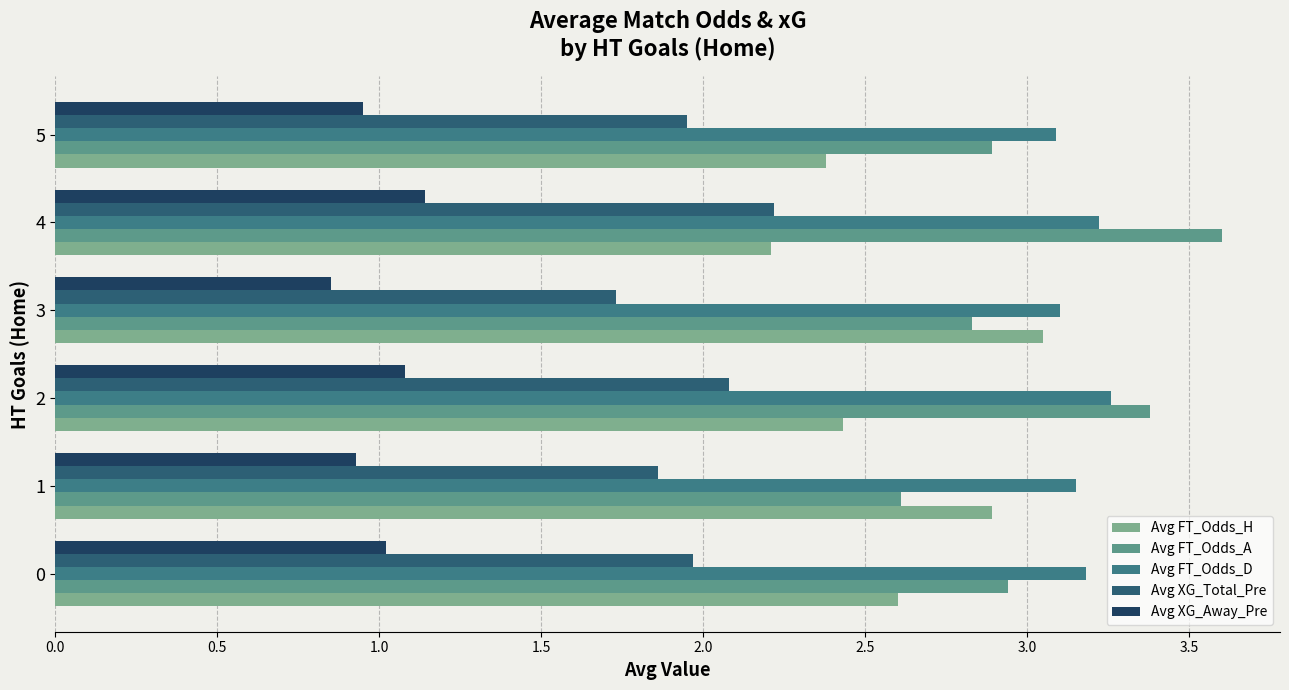

List the series in order of their peak value, highest first.

Avg FT_Odds_A, Avg FT_Odds_D, Avg FT_Odds_H, Avg XG_Total_Pre, Avg XG_Away_Pre